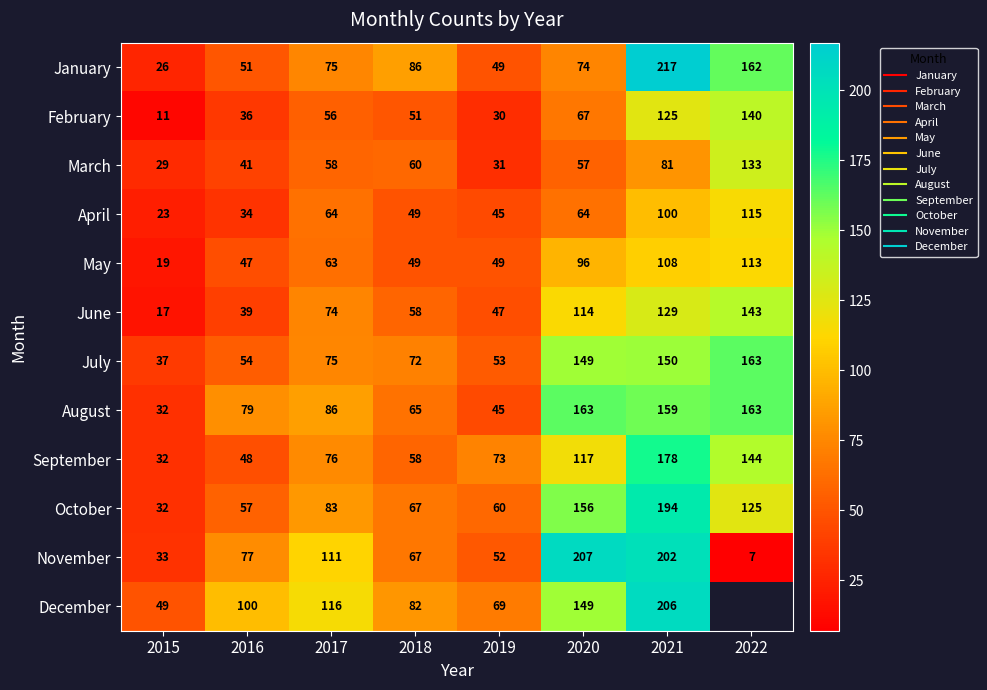

The March series shows 58.0 at 2017. True or false?

True